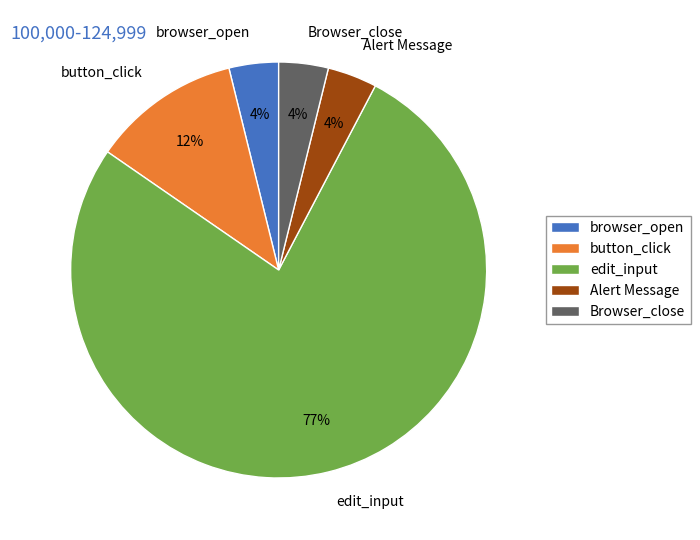

What is the largest slice in the pie chart?

edit_input